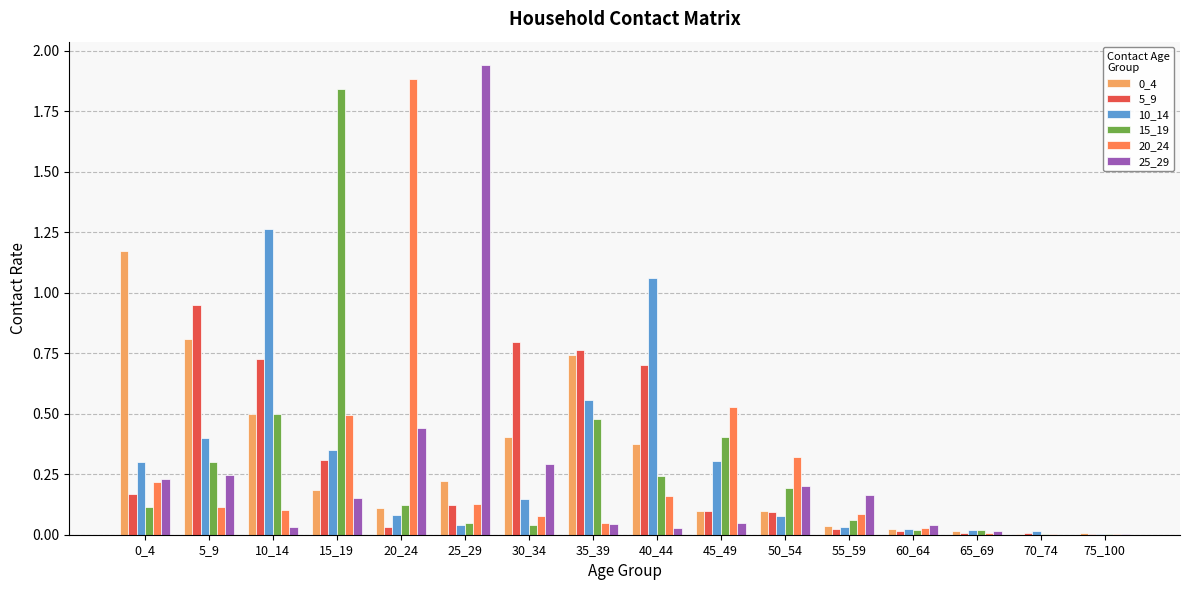

What is the total value across all series at 0_4?

2.2